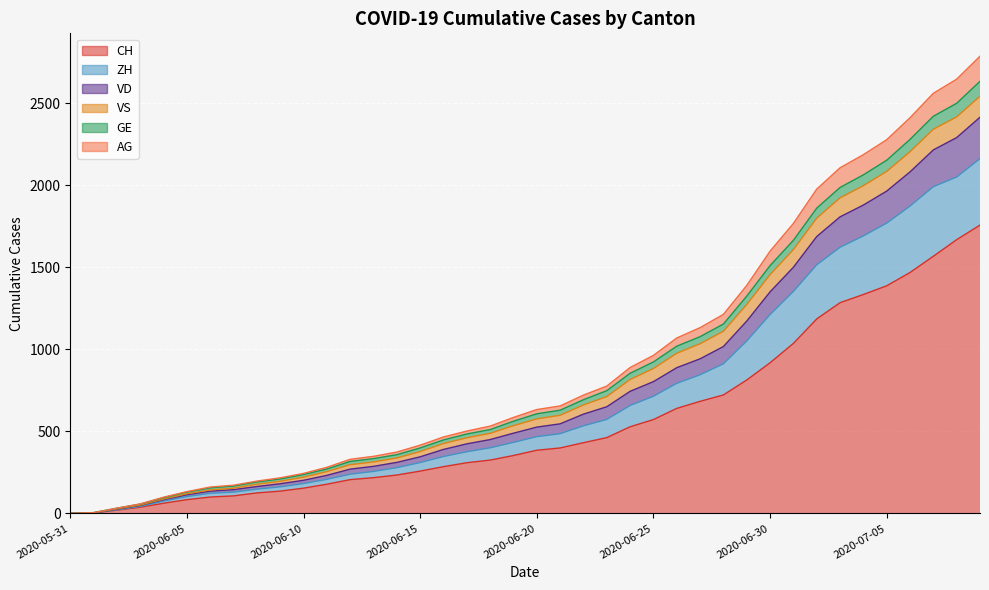

True or false: ZH and AG intersect in this chart.

False